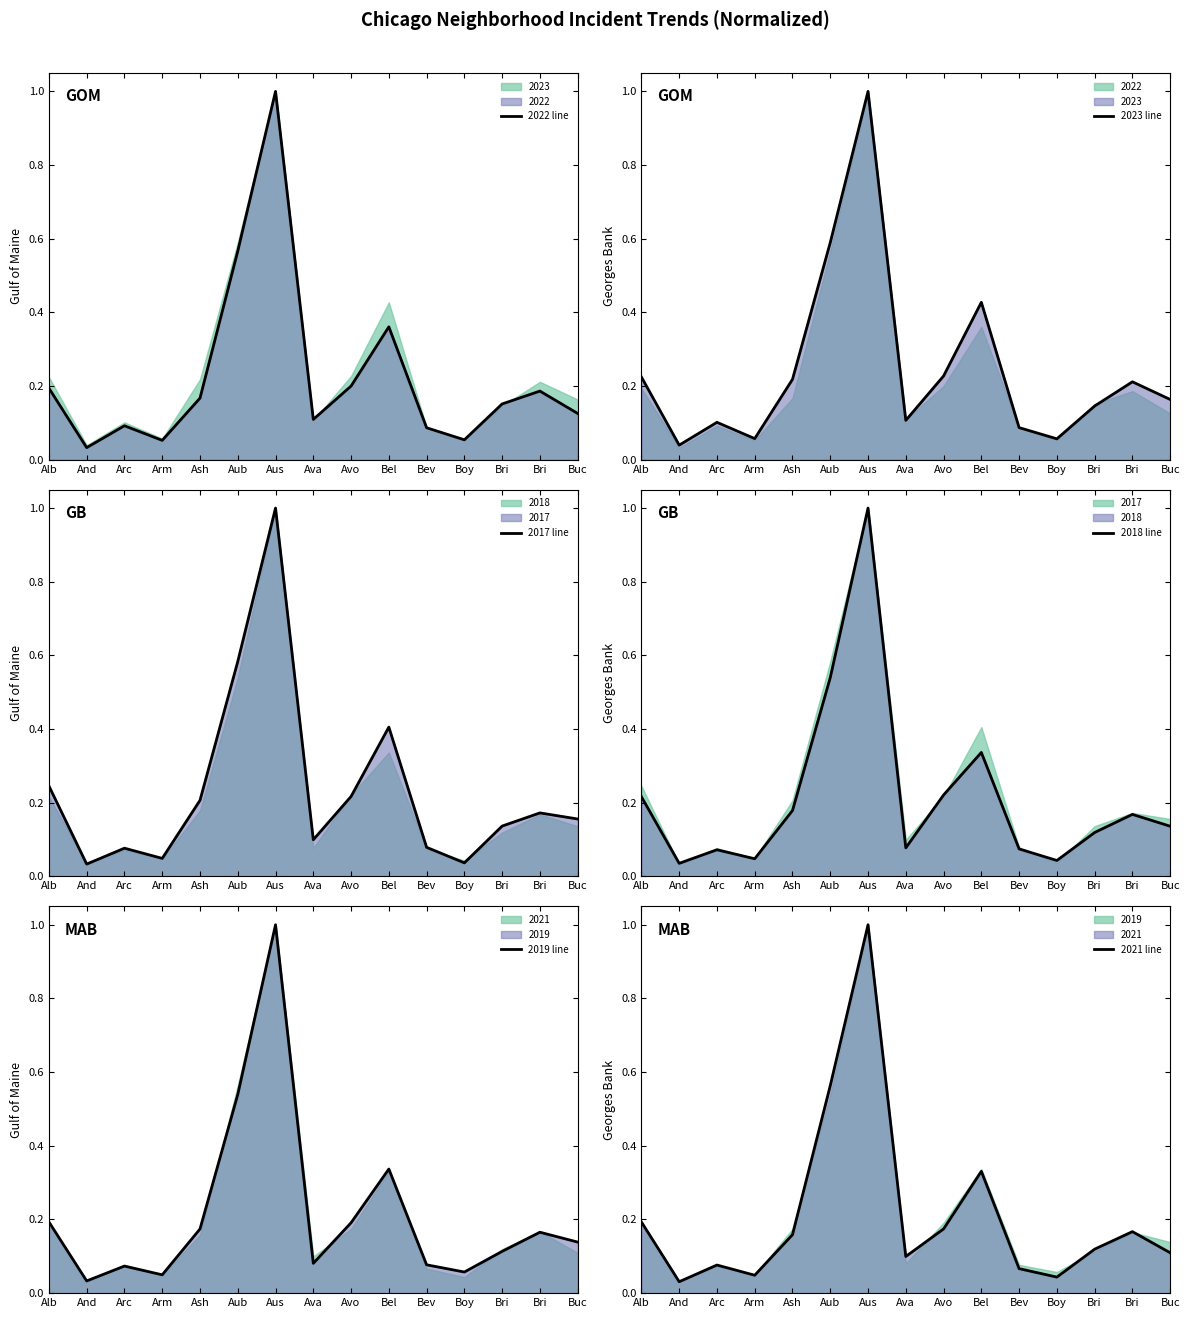

Which series has the largest range (max minus min)?

2021 line